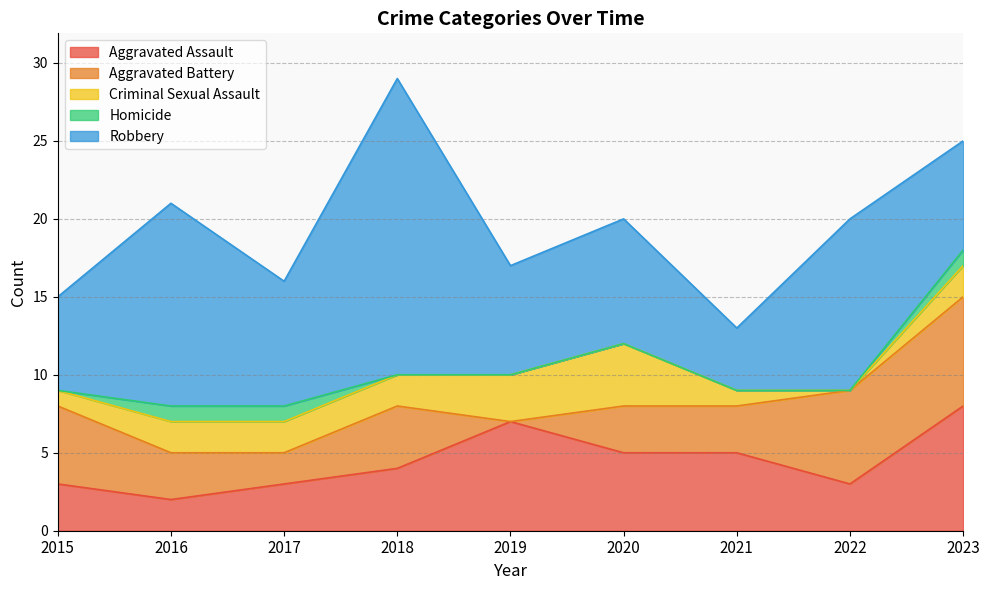

Rank the series by their maximum value, from lowest to highest.

Homicide, Criminal Sexual Assault, Aggravated Battery, Aggravated Assault, Robbery